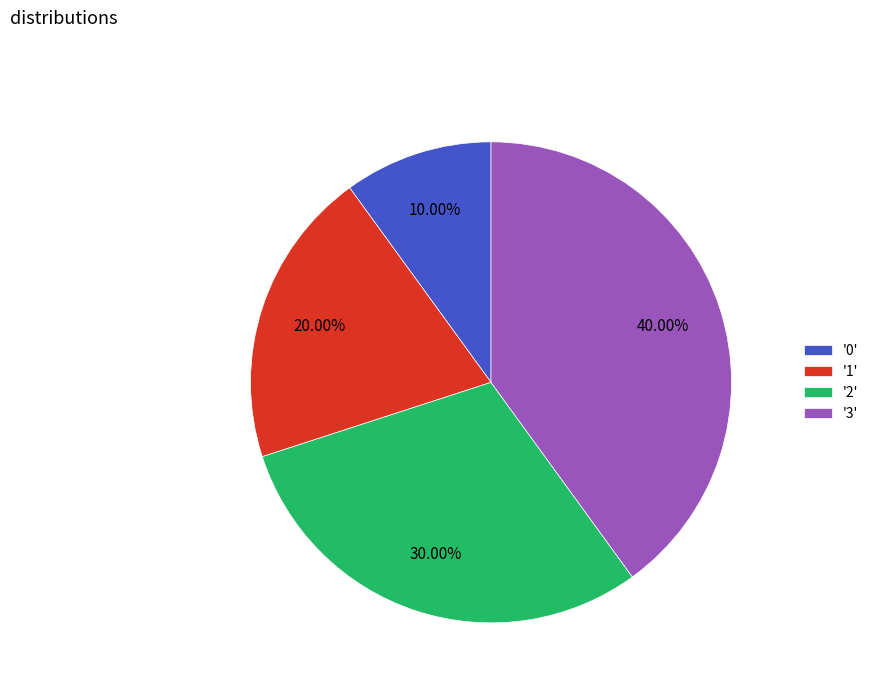

Combined, do '3' and '2' account for over 50%?

Yes